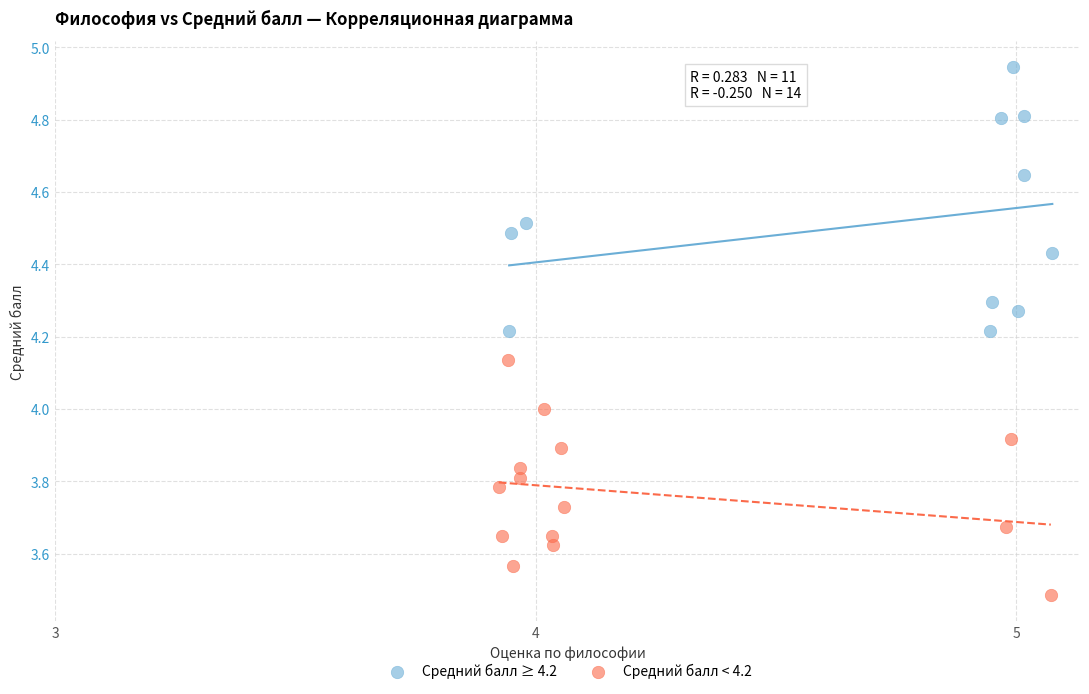

What are all the series names shown in the legend?

Средний балл ≥ 4.2, Средний балл < 4.2